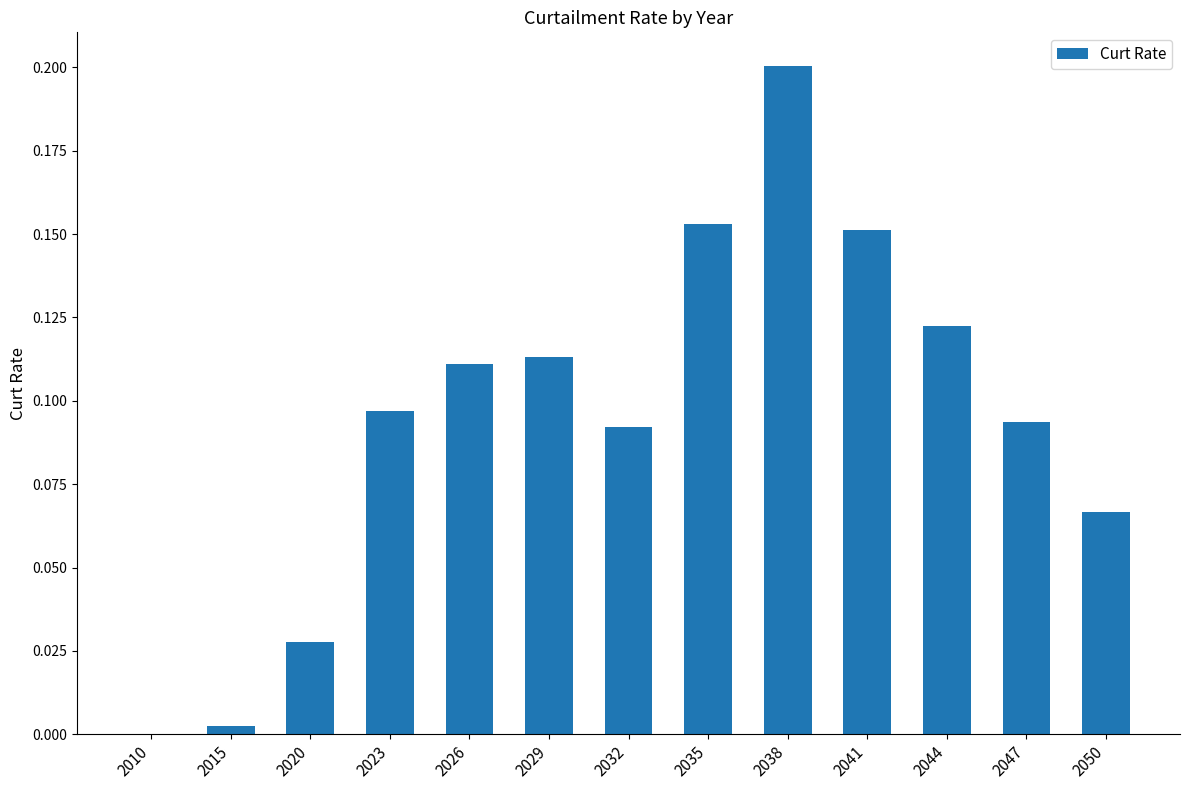

Which category has the highest value across all series?

2038